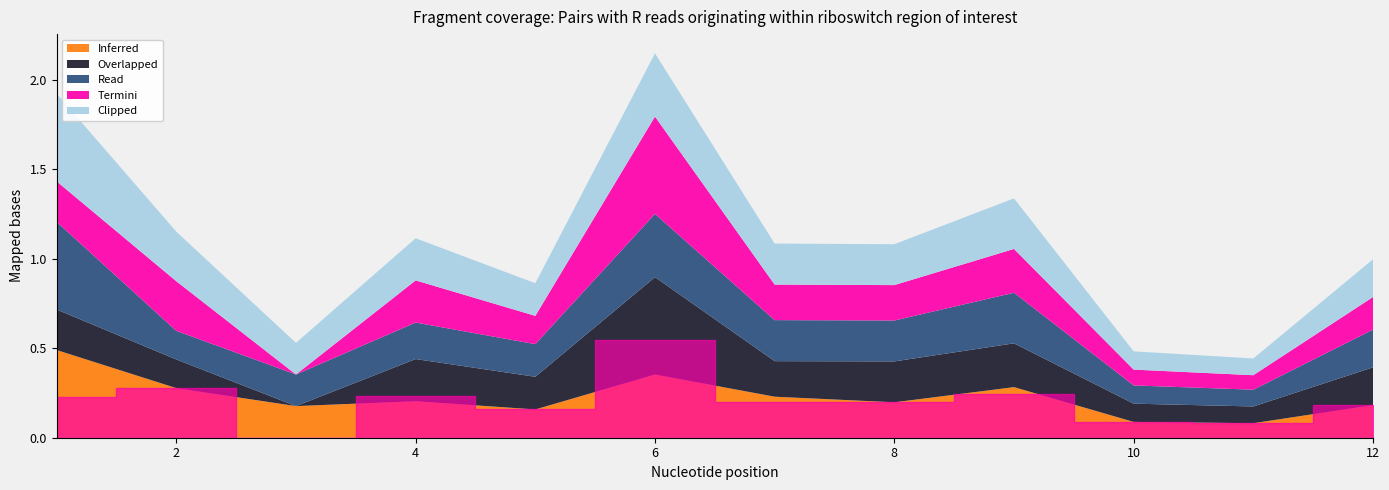

Between 6 and 5, which is larger?

6